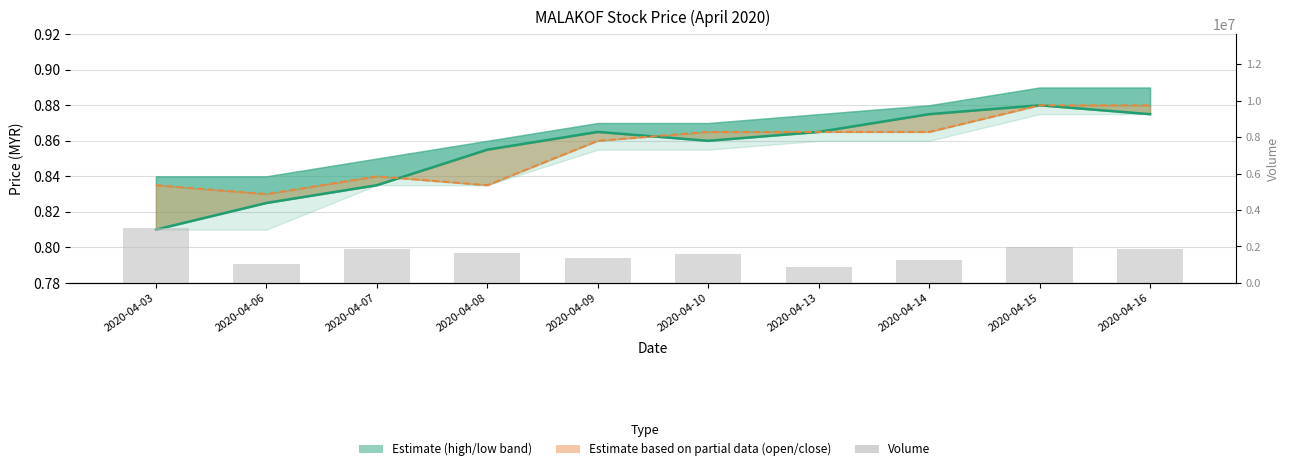

Does the chart contain any negative values?

No